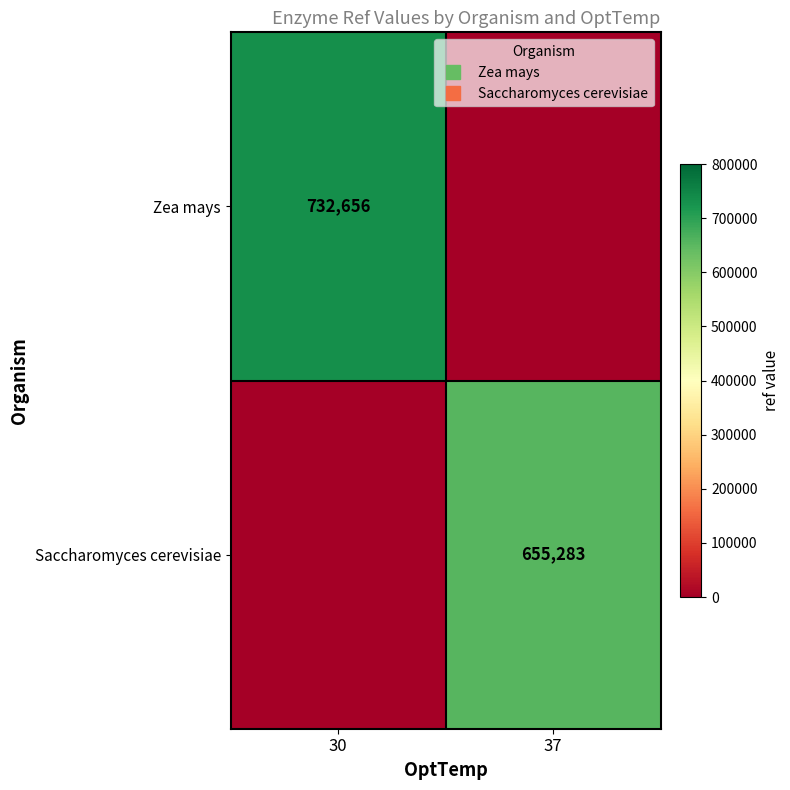

What is the difference between the maximum and minimum values in the Saccharomyces cerevisiae series?

655283